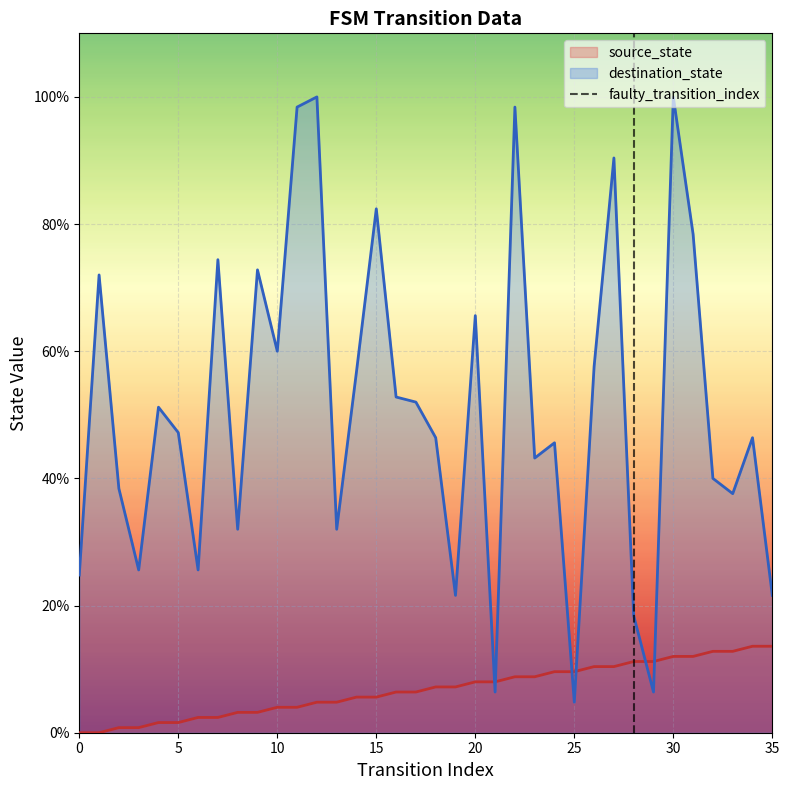

What is the greatest value displayed?

1